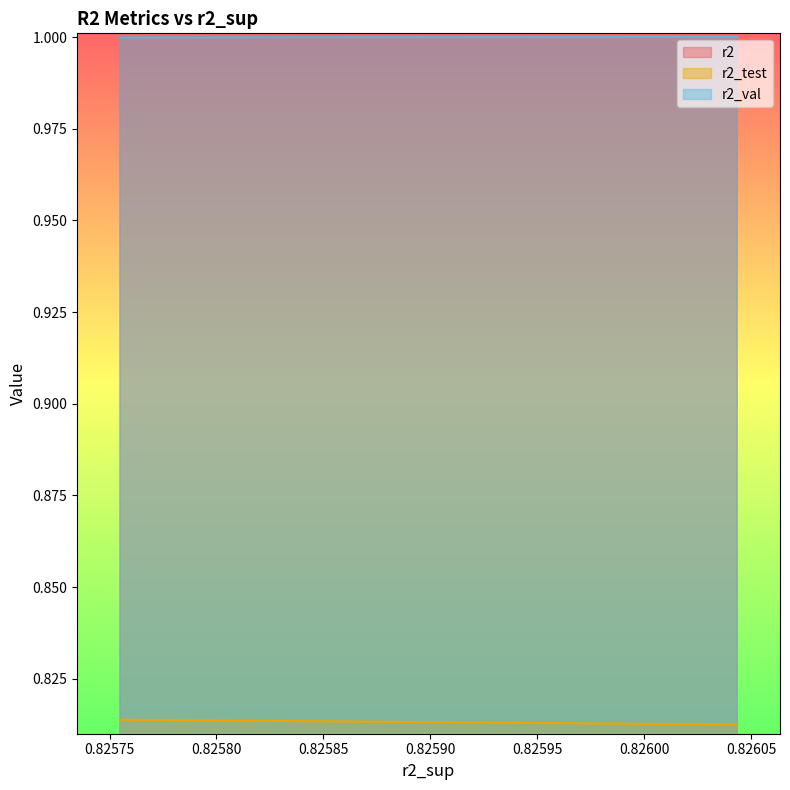

Reading left to right, extract all data points from this chart.

r2: 0.826043363006873=1.0	0.8259959046016248=1.0	0.8259541808143758=1.0	0.8259158670489464=1.0	0.8258815471064547=1.0	0.825851466629998=1.0	0.8258237355461331=1.0	0.8257980868692373=1.0	0.8257752365045851=1.0	0.8257548776449277=1.0
r2_test: 0.826043363006873=0.8	0.8259959046016248=0.8	0.8259541808143758=0.8	0.8259158670489464=0.8	0.8258815471064547=0.8	0.825851466629998=0.8	0.8258237355461331=0.8	0.8257980868692373=0.8	0.8257752365045851=0.8	0.8257548776449277=0.8
r2_val: 0.826043363006873=1.0	0.8259959046016248=1.0	0.8259541808143758=1.0	0.8259158670489464=1.0	0.8258815471064547=1.0	0.825851466629998=1.0	0.8258237355461331=1.0	0.8257980868692373=1.0	0.8257752365045851=1.0	0.8257548776449277=1.0